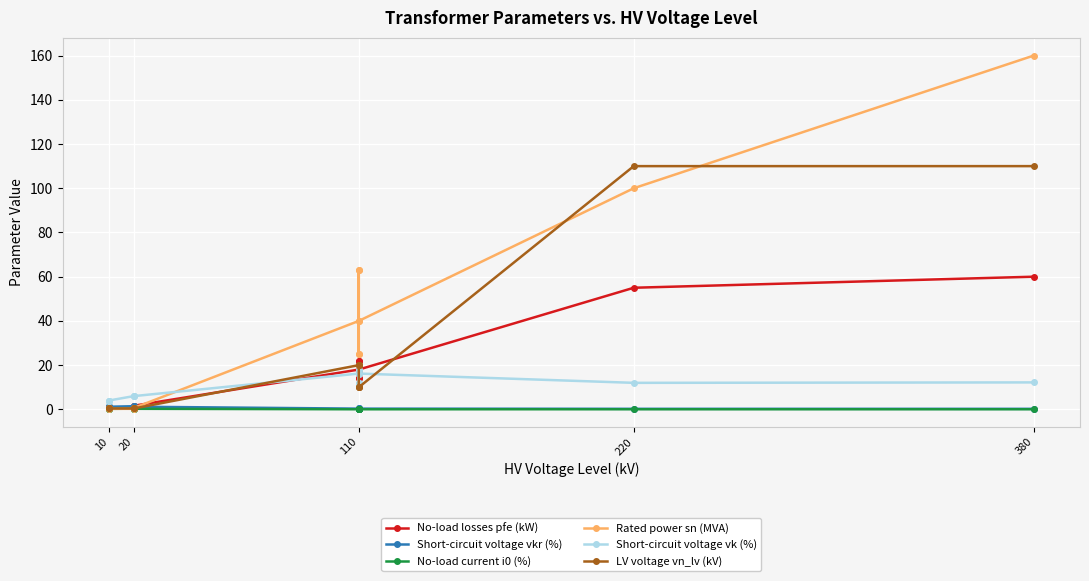

What is the difference between the second highest and second lowest values in the Short-circuit voltage vkr (%) series?

1.2